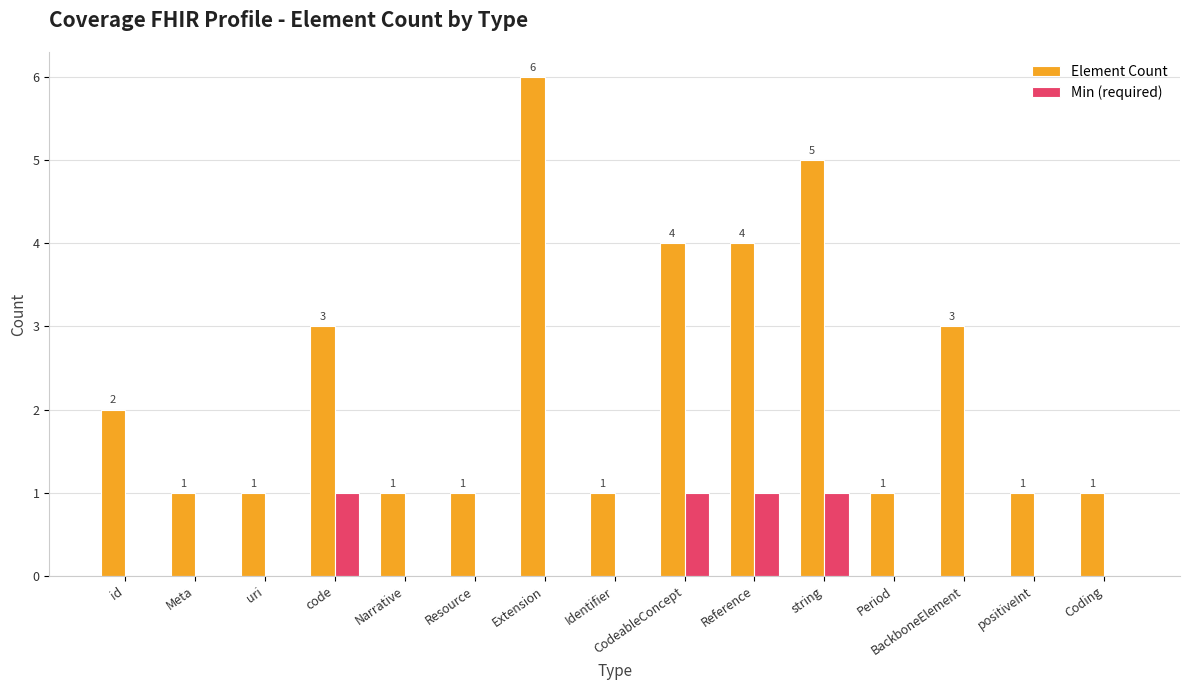

Are the bars grouped side by side (vs. stacked)?

Yes